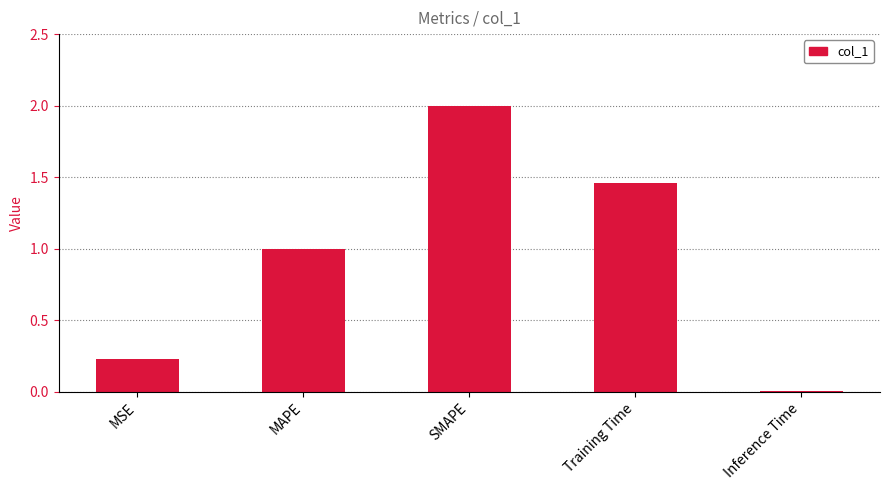

Rank the categories by value from highest to lowest.

SMAPE, Training Time, MAPE, MSE, Inference Time